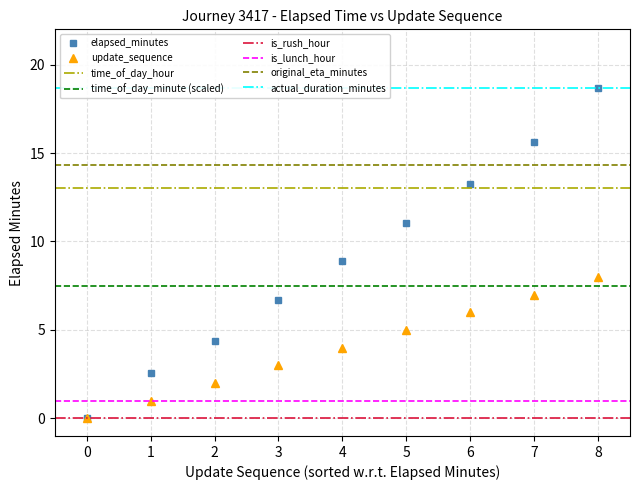

What is the average value of the update_sequence series?

4.0